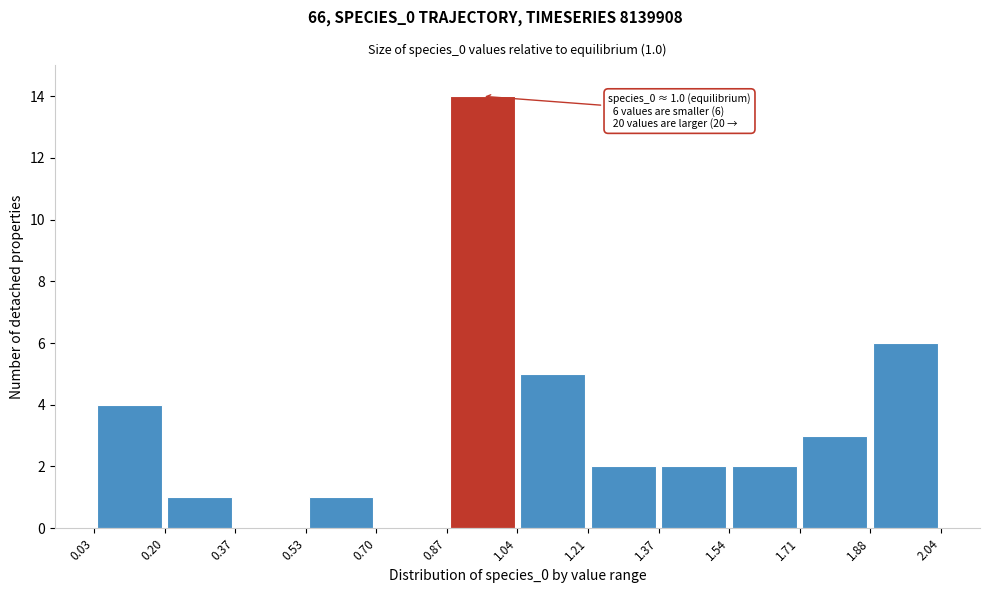

Over which range of the x-axis is the bar tallest?

0.87 to 1.04